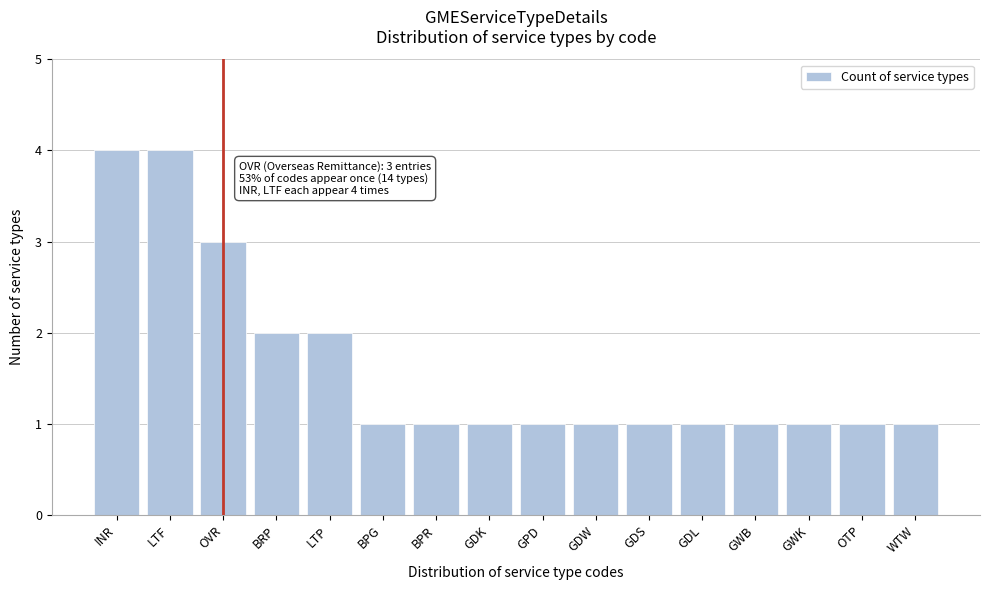

Reading right to left, what are all the values shown in this chart?

WTW=1	OTP=1	GWK=1	GWB=1	GDL=1	GDS=1	GDW=1	GPD=1	GDK=1	BPR=1	BPG=1	LTP=2	BRP=2	OVR=3	LTF=4	INR=4